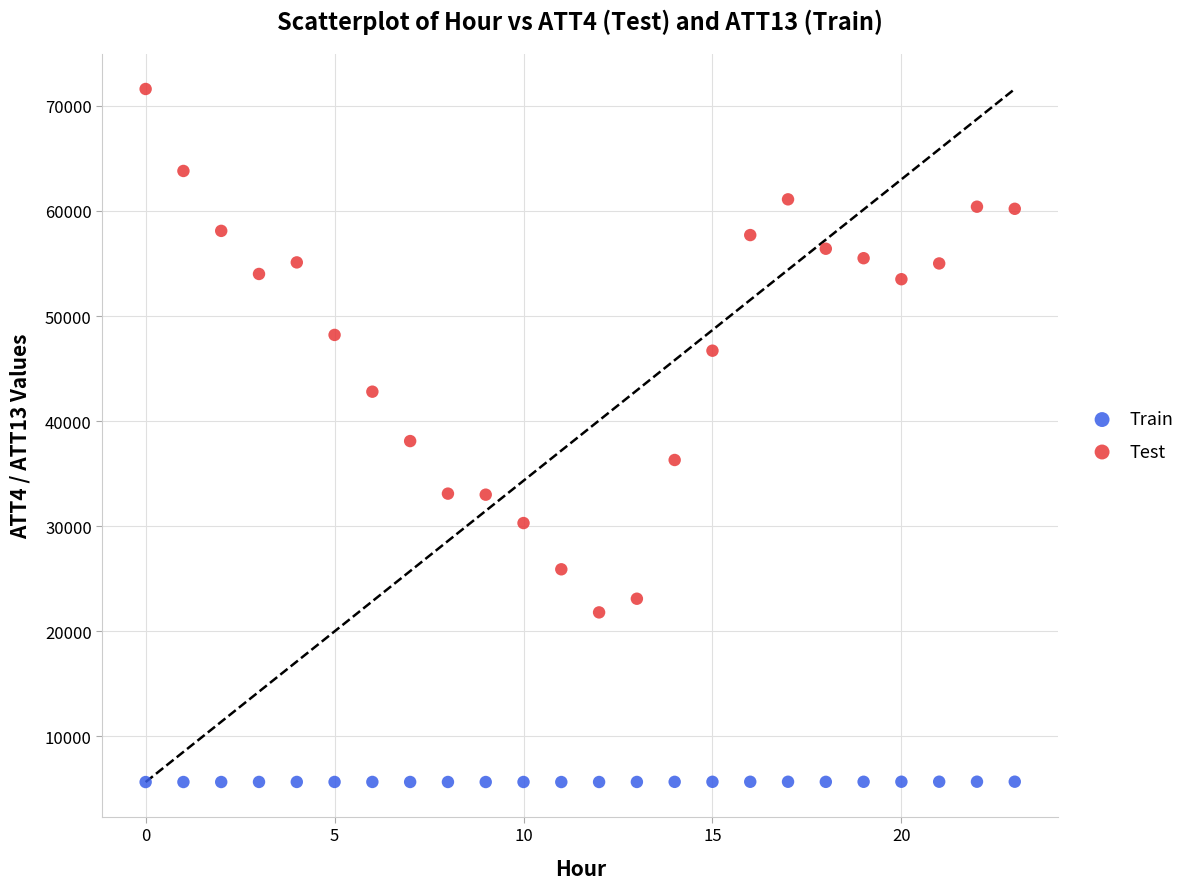

Which series has the largest Y range (max minus min)?

Test